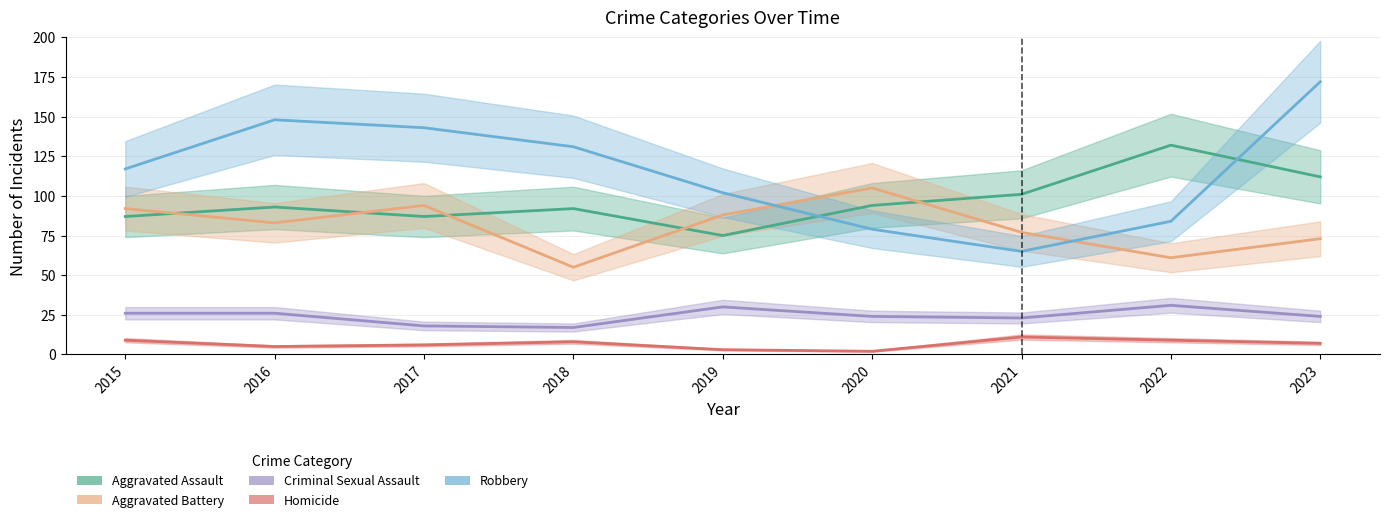

True or false: Aggravated Assault has a value of 87 at 2015.

True